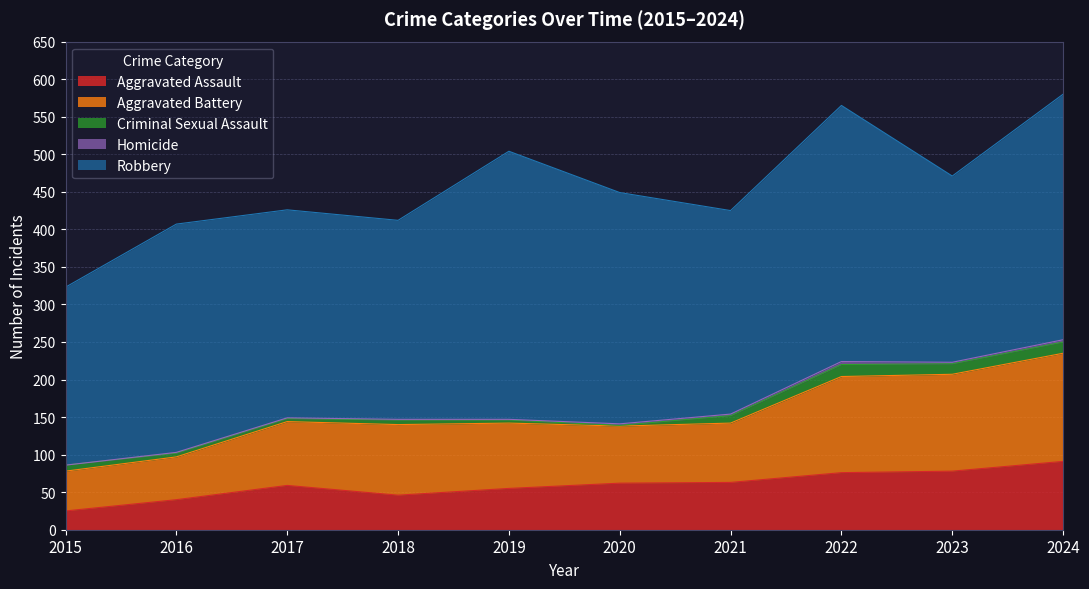

Reading left to right, what are all the values shown in this chart?

Aggravated Assault: 2015=25	2016=40	2017=59	2018=46	2019=55	2020=62	2021=63	2022=76	2023=78	2024=91
Aggravated Battery: 2015=53	2016=57	2017=85	2018=94	2019=87	2020=76	2021=79	2022=128	2023=129	2024=144
Criminal Sexual Assault: 2015=8	2016=5	2017=4	2018=6	2019=4	2020=1	2021=10	2022=16	2023=14	2024=15
Homicide: 2015=0	2016=1	2017=1	2018=1	2019=1	2020=2	2021=2	2022=4	2023=2	2024=3
Robbery: 2015=237	2016=304	2017=277	2018=265	2019=357	2020=308	2021=271	2022=341	2023=248	2024=327